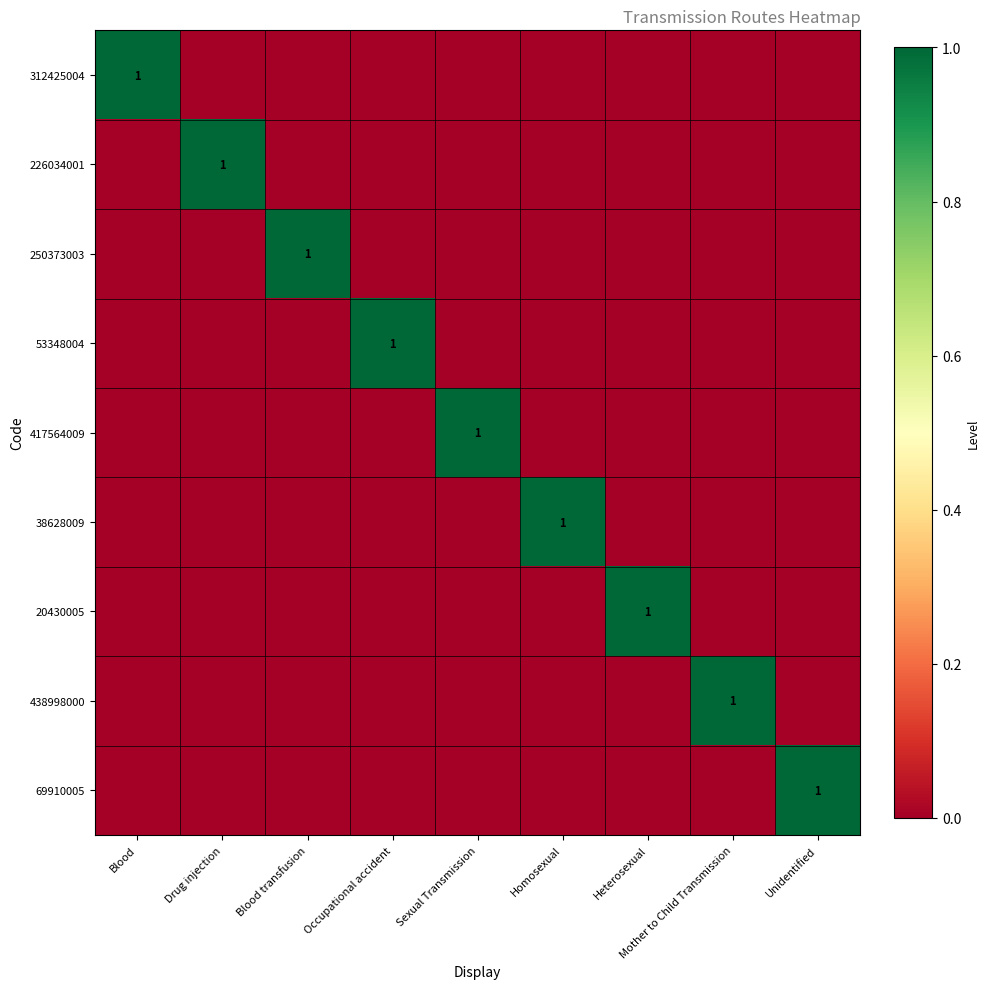

True or false: 20430005 has a value of 1 at Heterosexual.

True